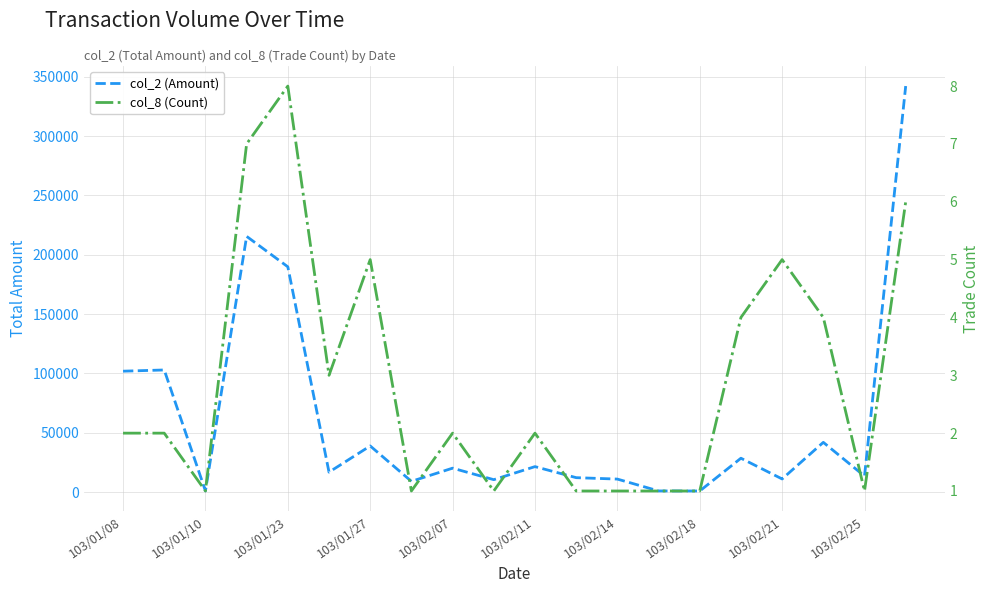

Where is col_8 (Count) nearest to the value 4?

15